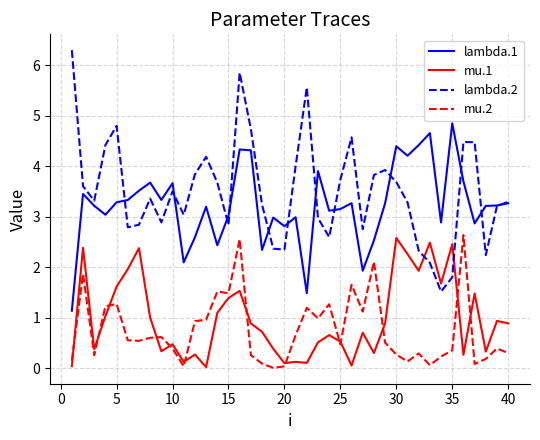

Which series has the largest range (max minus min)?

lambda.2